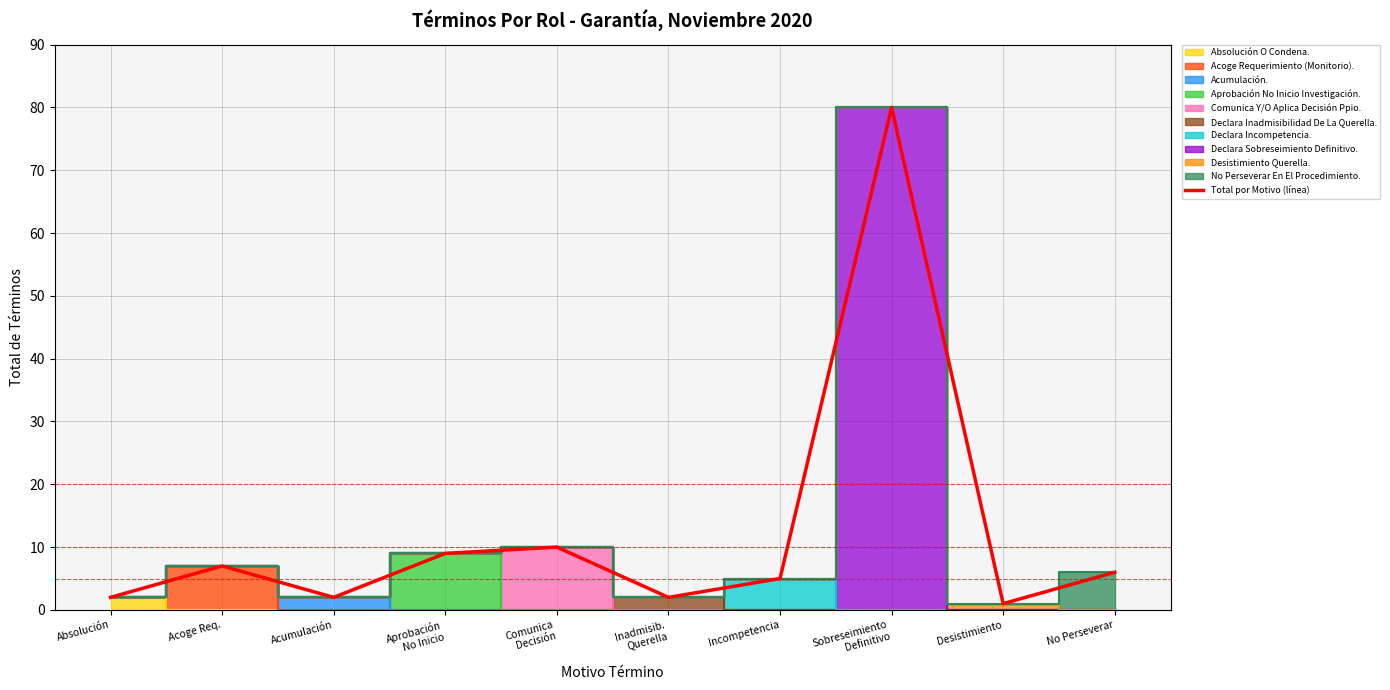

At which category does the data reach its first local valley?

Acumulación